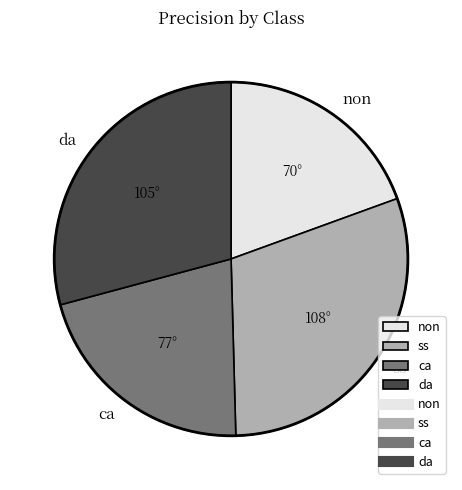

Does any single category account for the majority?

No